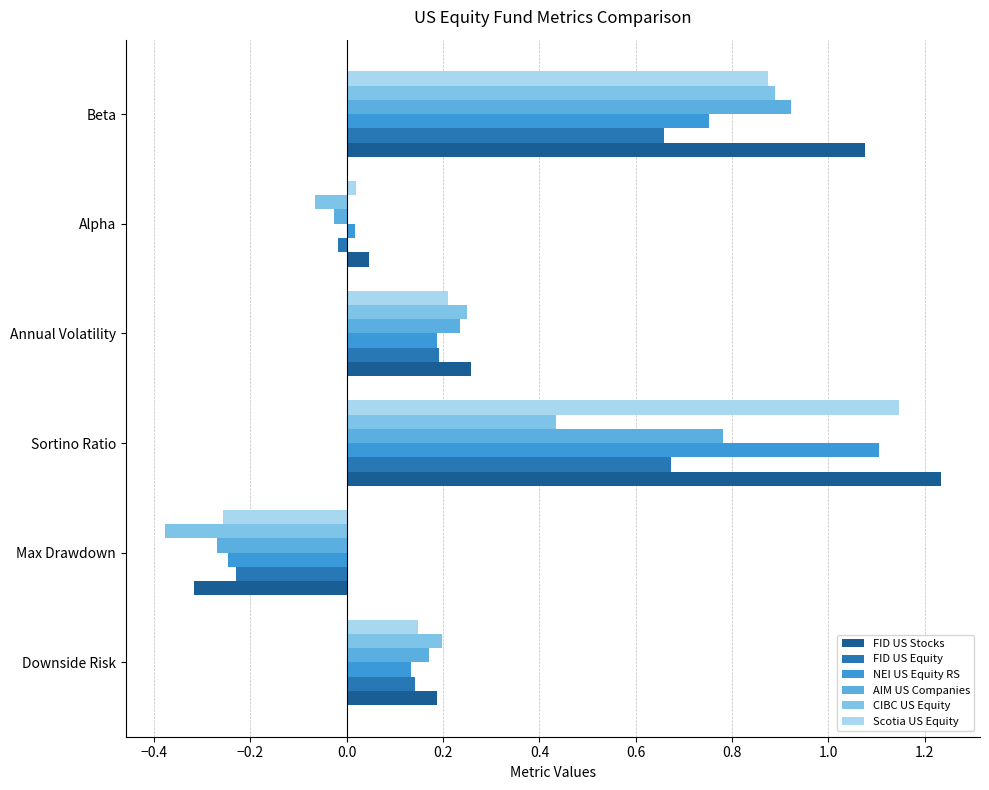

Which series has the largest total across all categories?

FID US Stocks